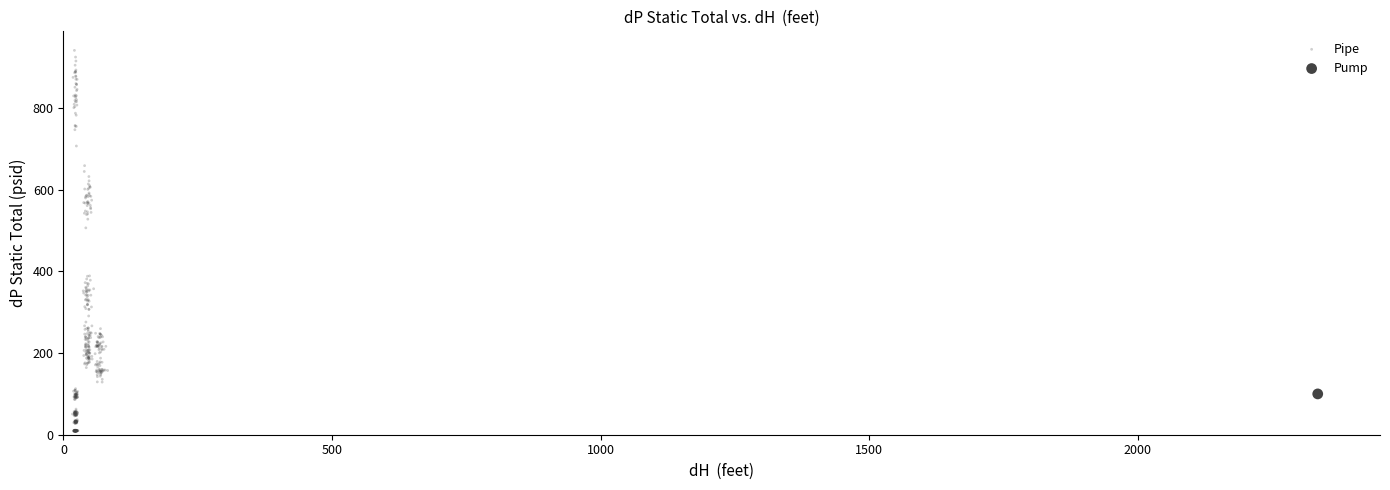

Which series contains the highest Y value?

Pipe